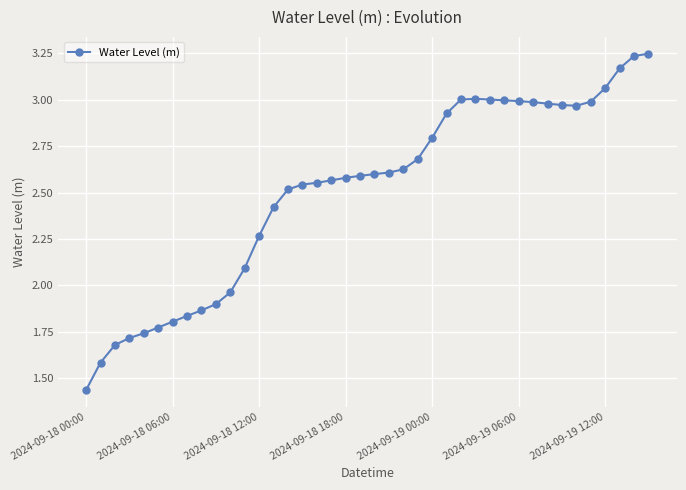

What is the sum of all values?

100.3